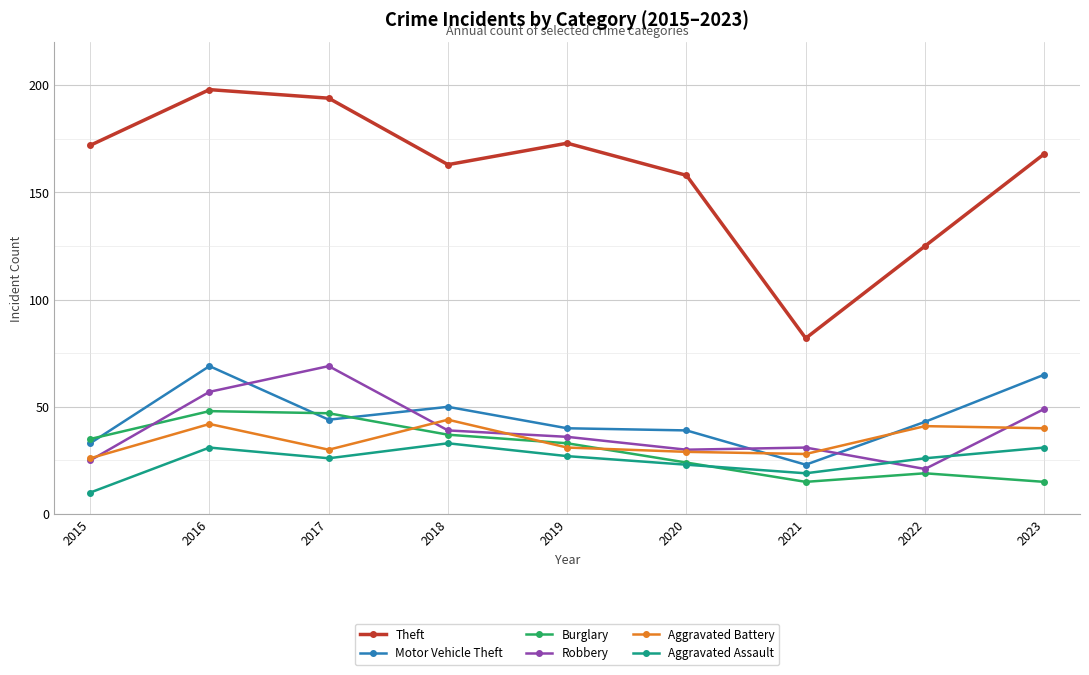

What is the difference between the Theft values at 2017 and 2015?

22